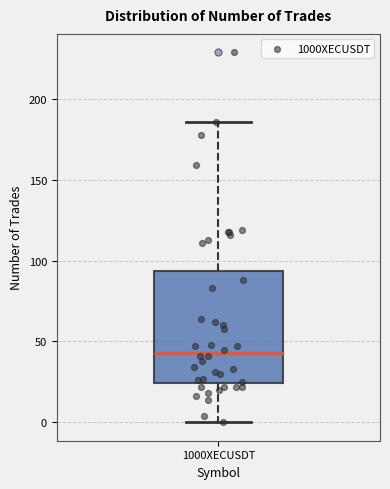

Where does the upper whisker of the box for 1000XECUSDT end on the y-axis? The values are not printed on the chart, so give them approximately, as read against the axis.

185